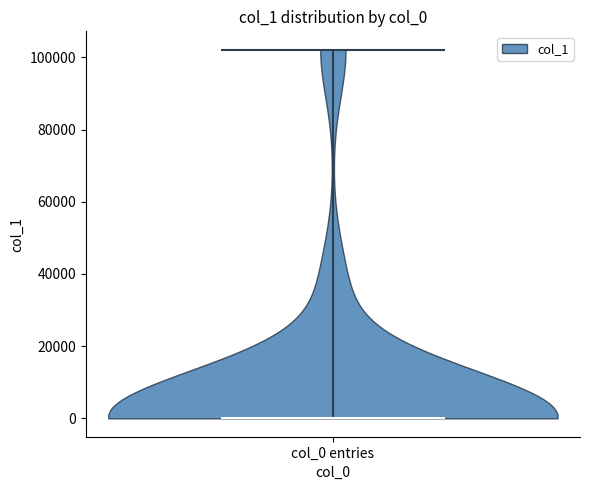

Read this violin plot against the y-axis: where its median line is, and the lowest and highest points the violin reaches. The values are not printed on the chart, so give them approximately, as read against the axis.

median line 0, lowest point 0, highest point 102000